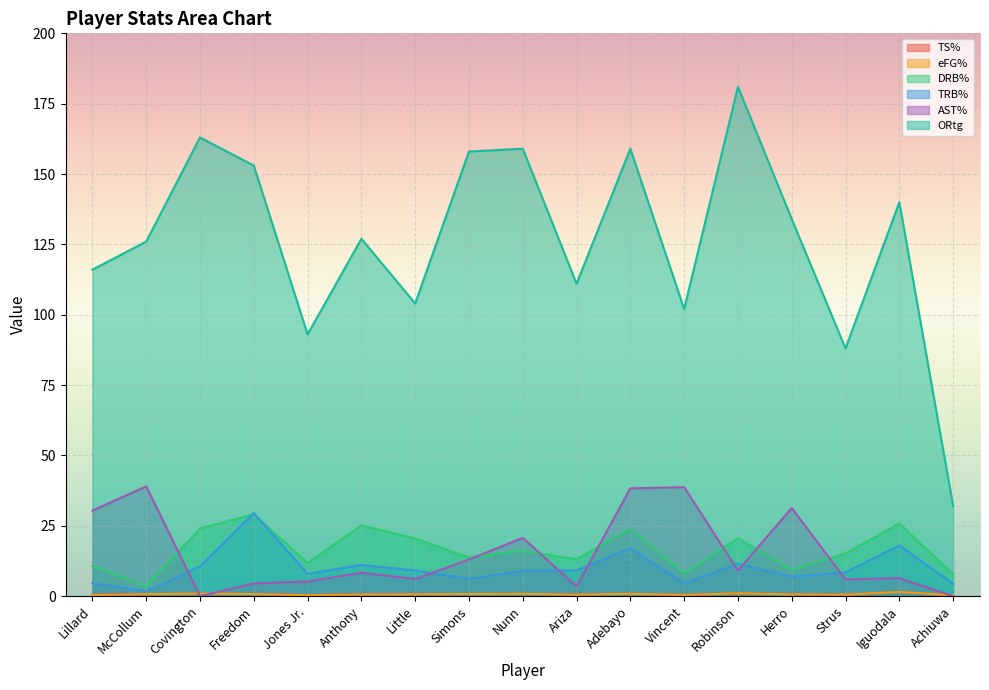

At how many categories does at least one series exceed 131?

8